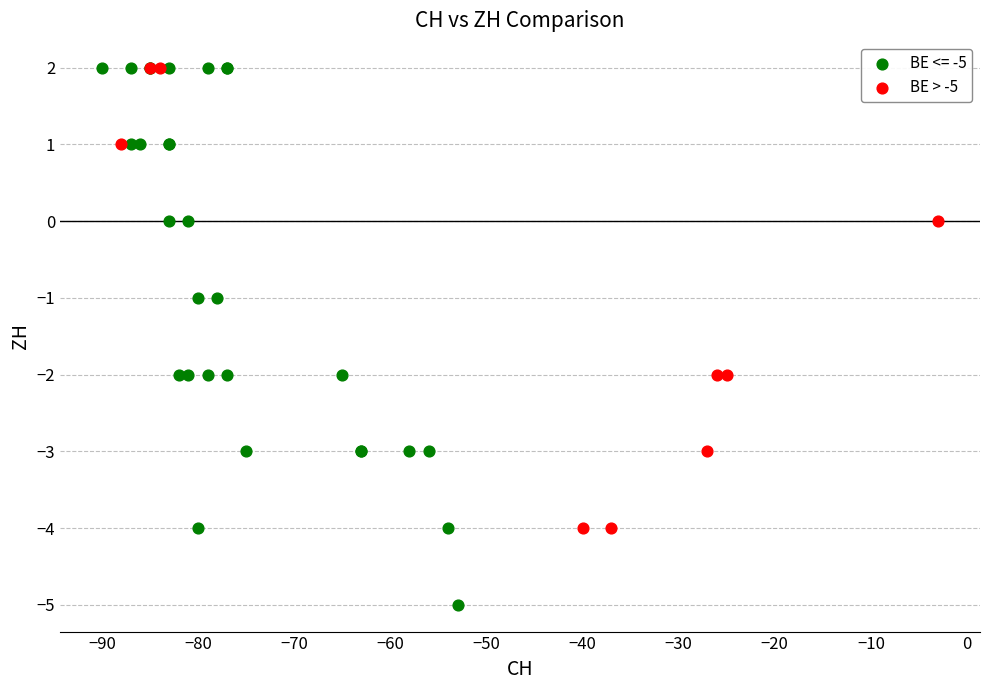

Which series has the largest Y range (max minus min)?

BE <= -5